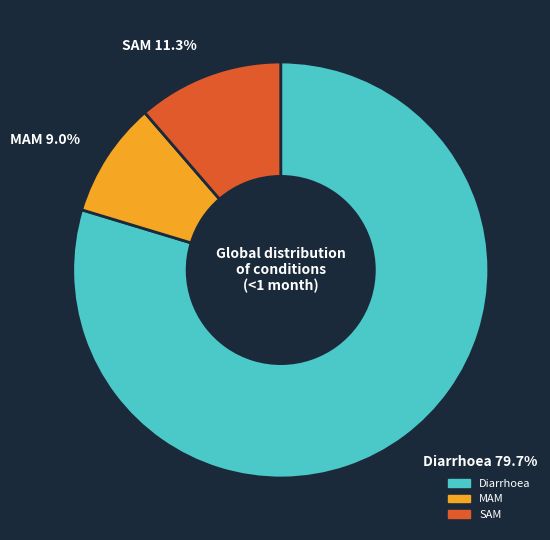

To the nearest percent, what is the combined percentage of Diarrhoea and SAM?

91%